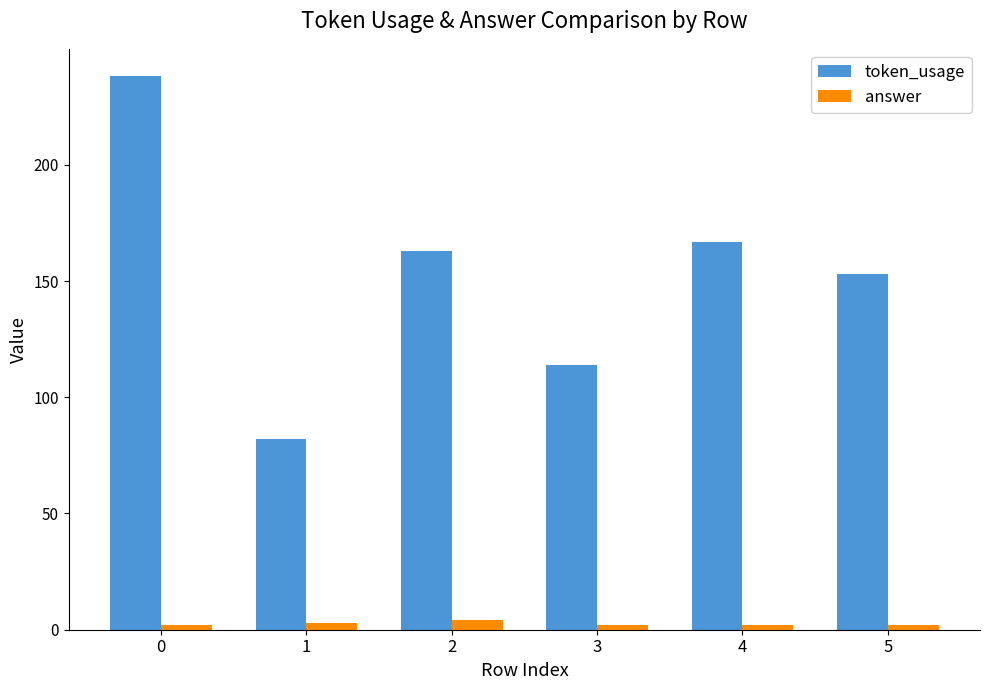

How many data points in token_usage are less than 163?

3